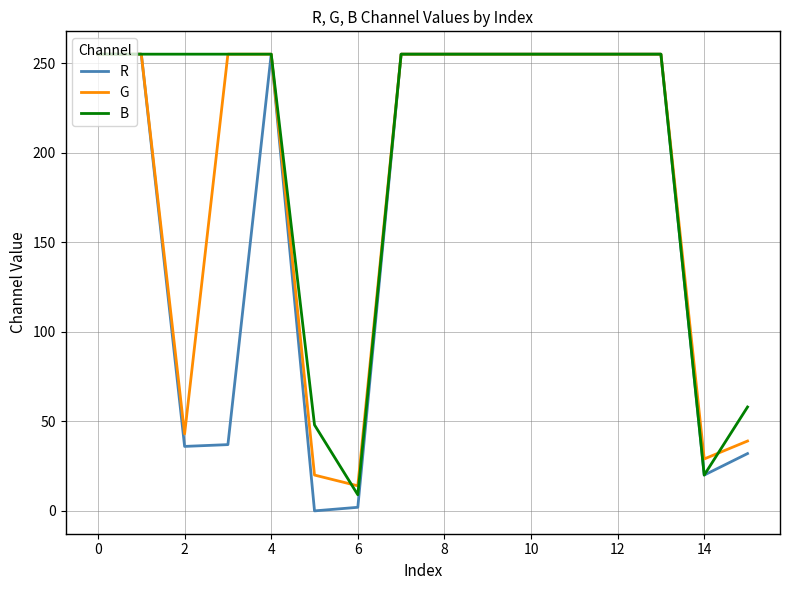

What is the highest value of the G series?

255